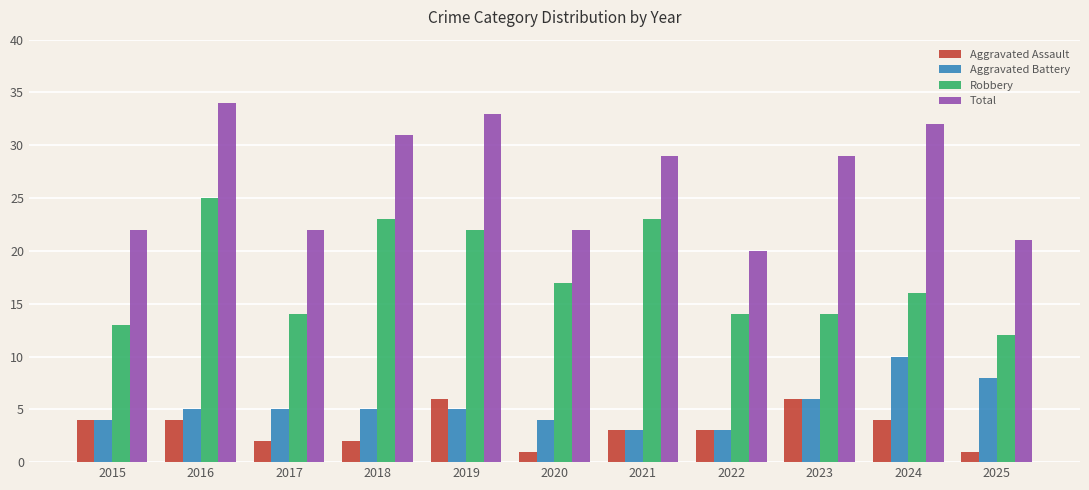

Reading right to left, transcribe all the data shown in this chart.

Aggravated Assault: 1	4	6	3	3	1	6	2	2	4	4
Aggravated Battery: 8	10	6	3	3	4	5	5	5	5	4
Robbery: 12	16	14	14	23	17	22	23	14	25	13
Total: 21	32	29	20	29	22	33	31	22	34	22